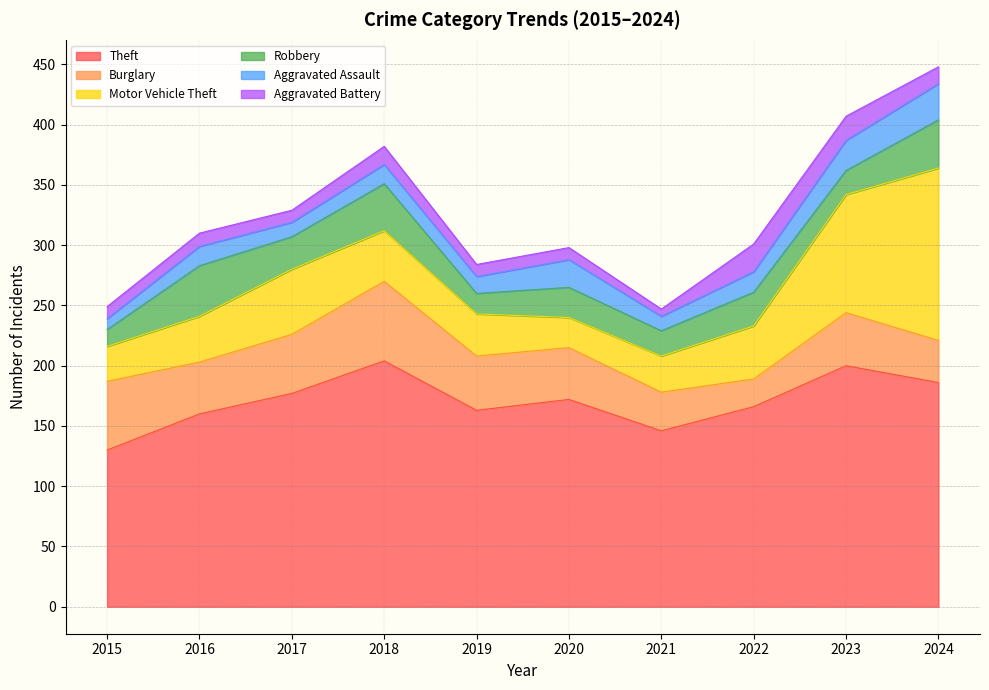

True or false: Motor Vehicle Theft has a value of 143 at 2024.

True